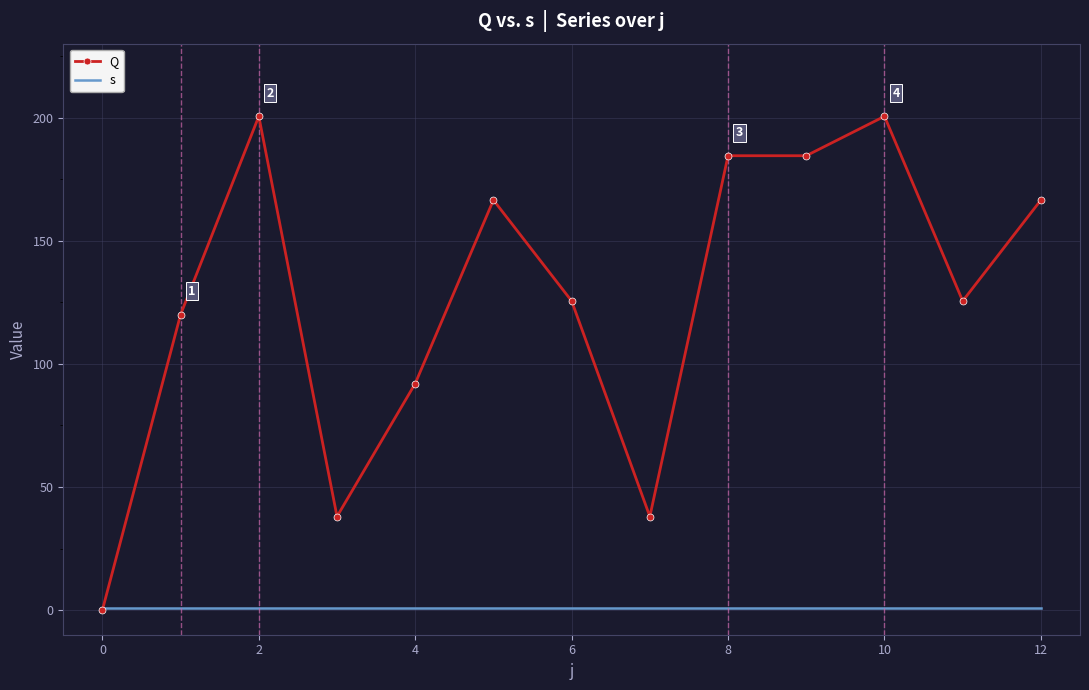

Reading left to right, transcribe all the data shown in this chart.

Q: 0.0	120.0	200.5	38.0	92.0	166.5	125.5	38.0	184.5	184.5	200.5	125.5	166.5
s: 1.0	1.0	1.0	1.0	1.0	1.0	1.0	1.0	1.0	1.0	1.0	1.0	1.0